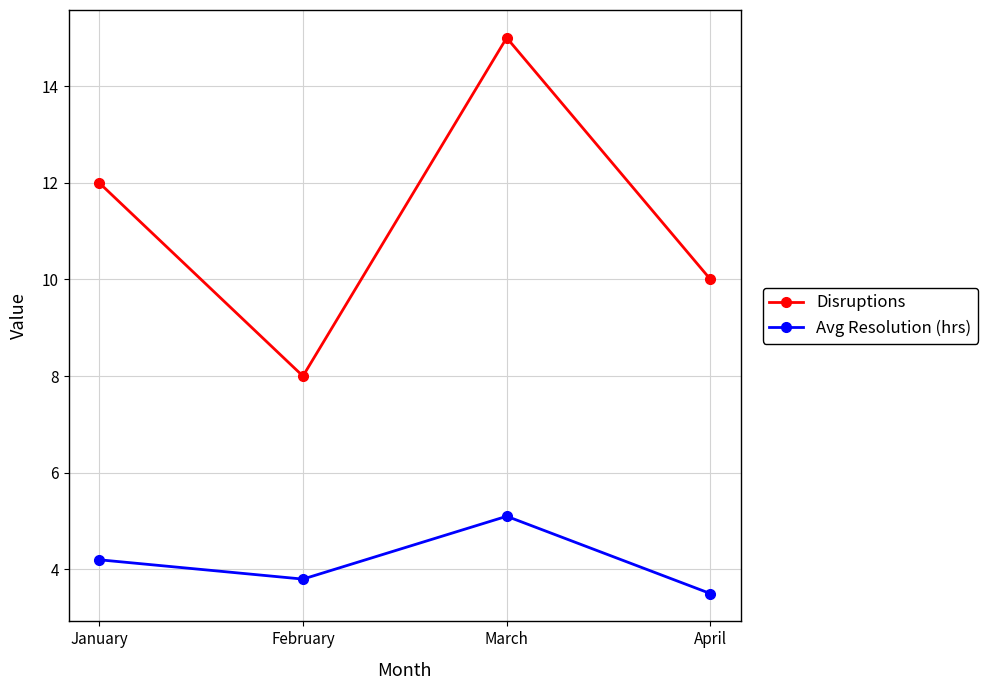

Rank the series at February from highest to lowest value.

Disruptions, Avg Resolution (hrs)